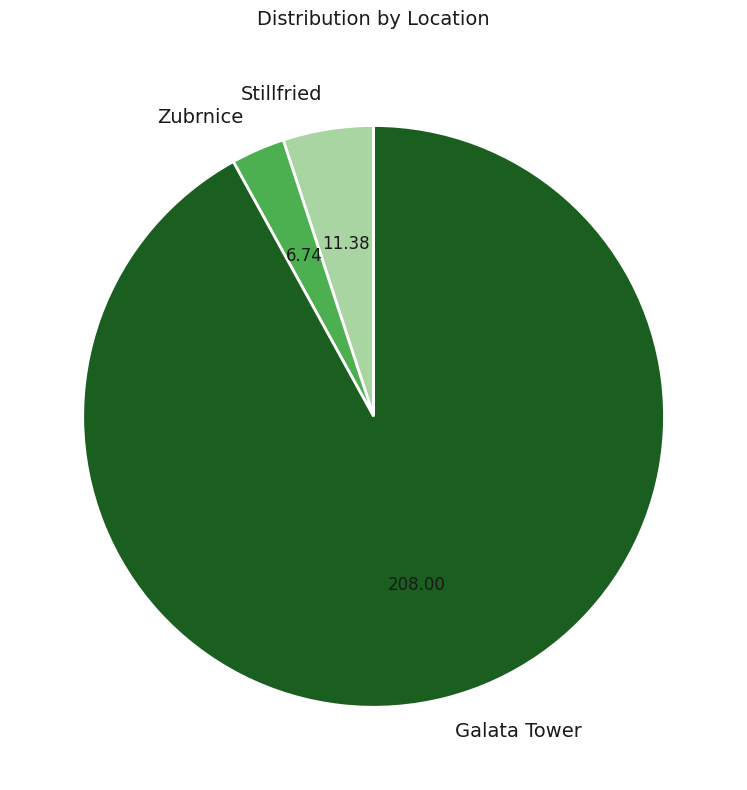

Is the sum of Galata Tower and Stillfried greater than half?

Yes